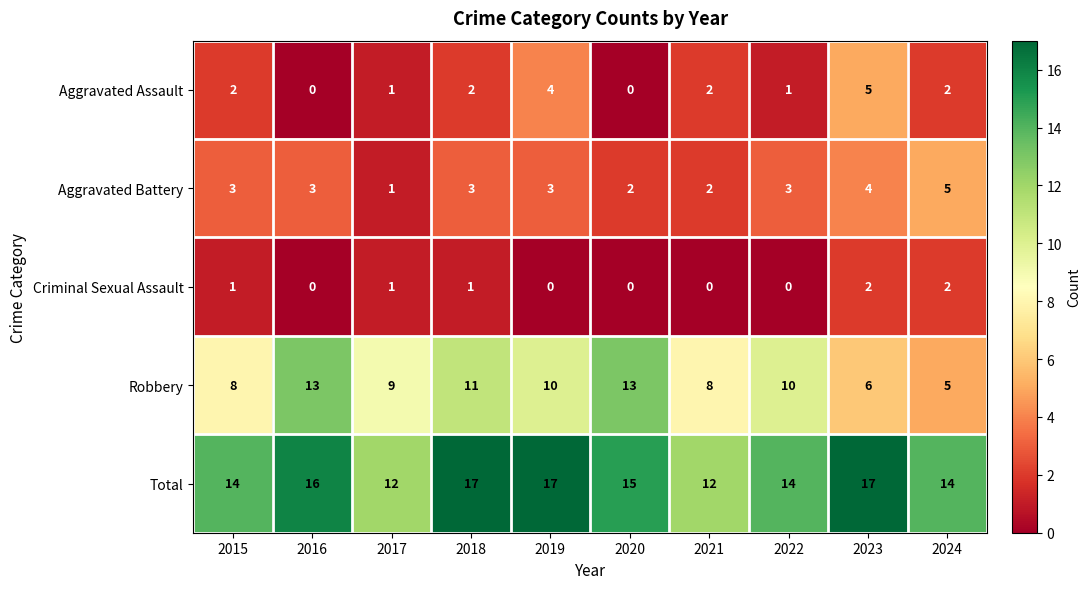

The value of Aggravated Battery at 2019 is 2. True or false?

False